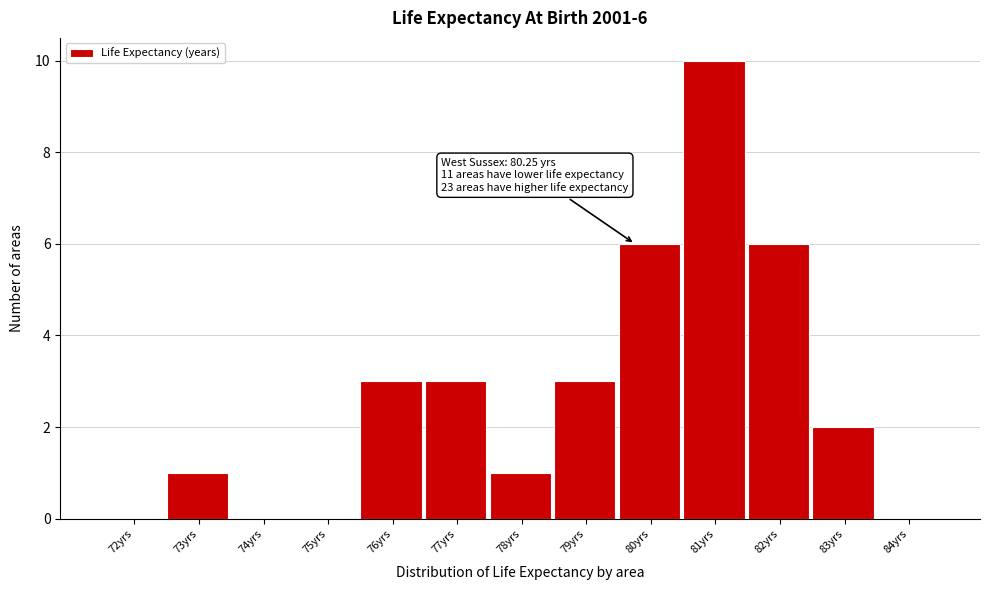

Reading right to left, what are all the values shown in this chart?

84yrs=0	83yrs=2	82yrs=6	81yrs=10	80yrs=6	79yrs=3	78yrs=1	77yrs=3	76yrs=3	75yrs=0	74yrs=0	73yrs=1	72yrs=0